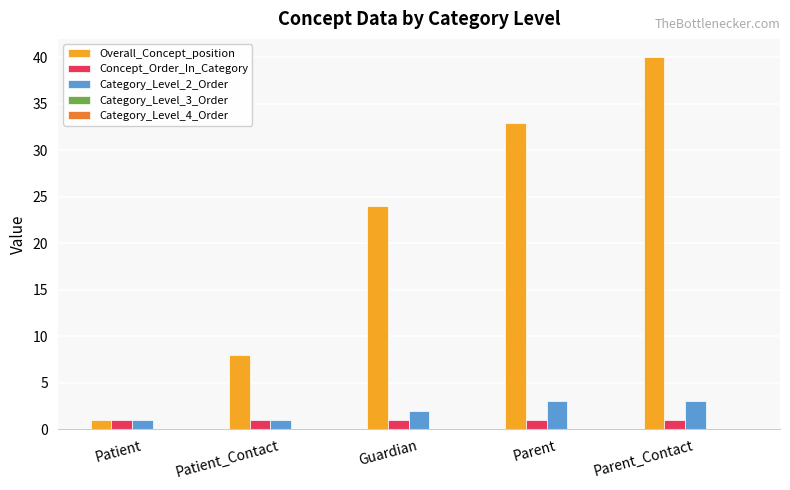

How many bars are there in total?

15